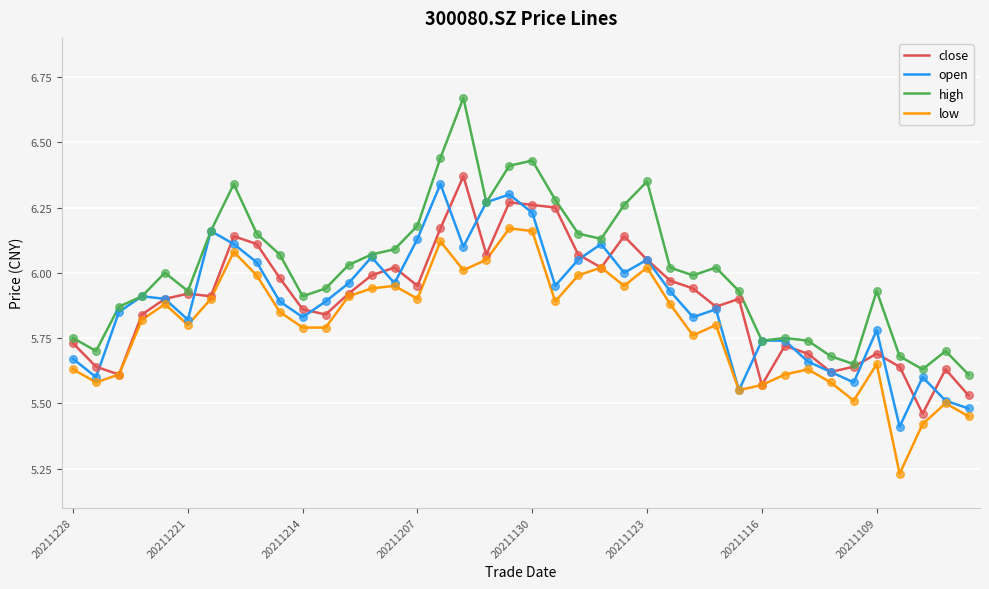

True or false: high and low intersect in this chart.

False